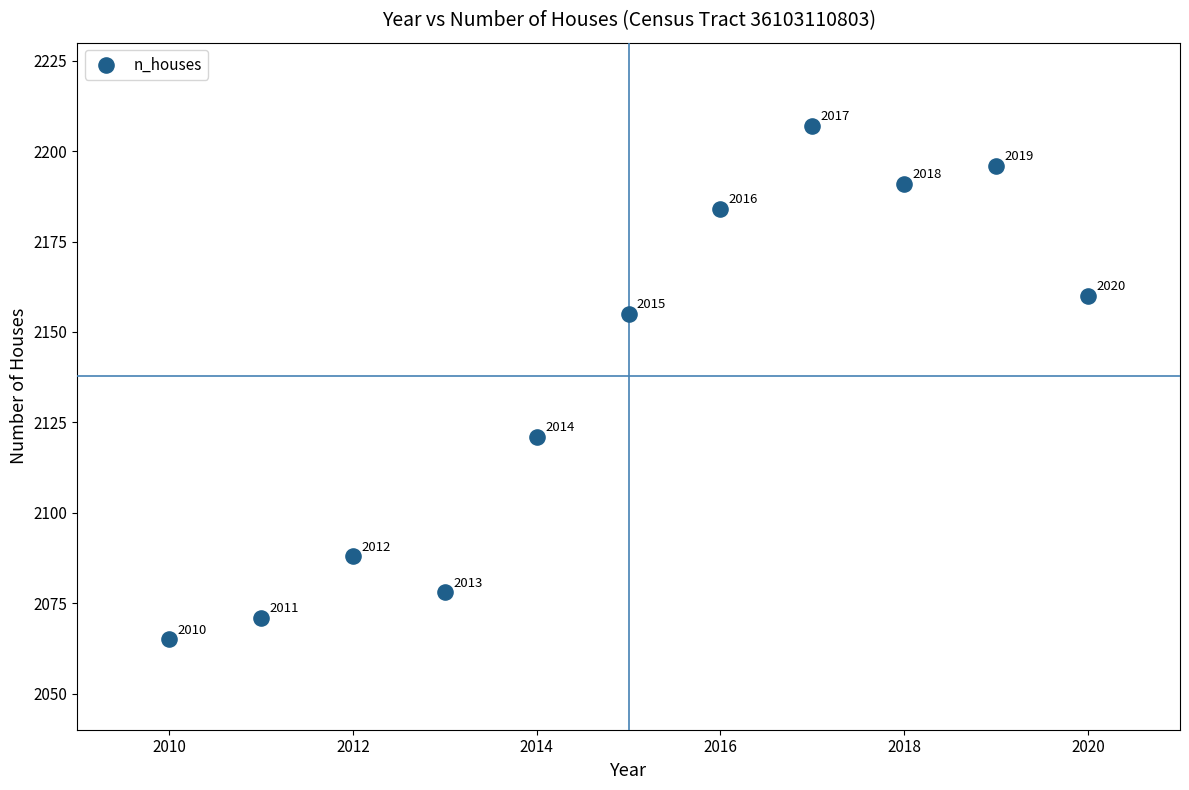

What is the range of X values (max minus min)?

10